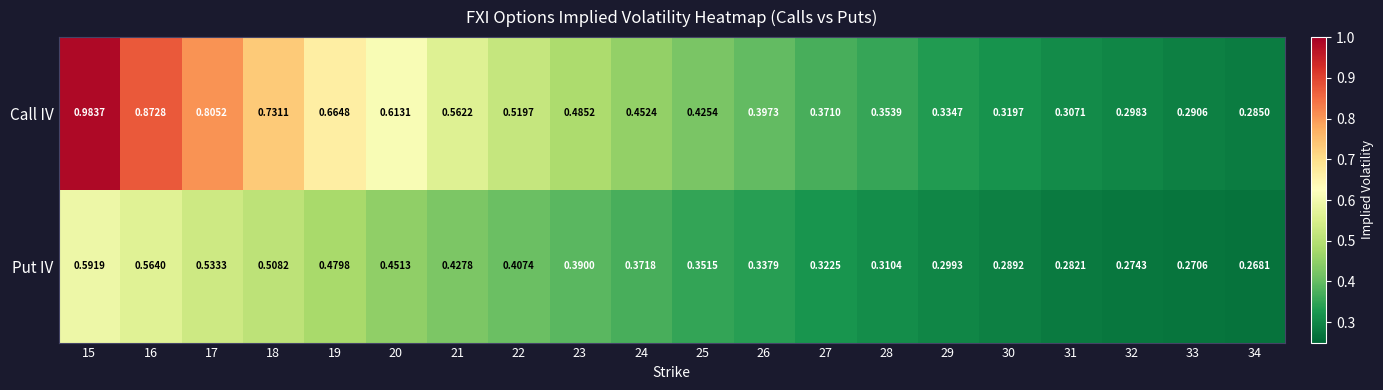

Between 19 and 22, which series saw the biggest shift?

Call IV